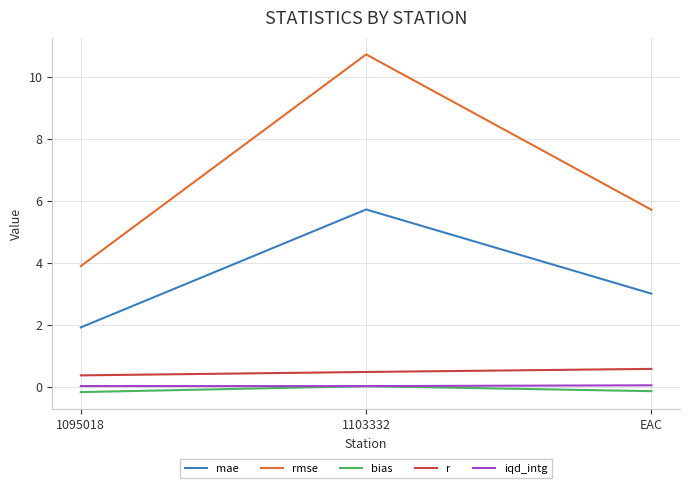

What is the sum of the bias values at 1095018 and 1103332?

-0.2